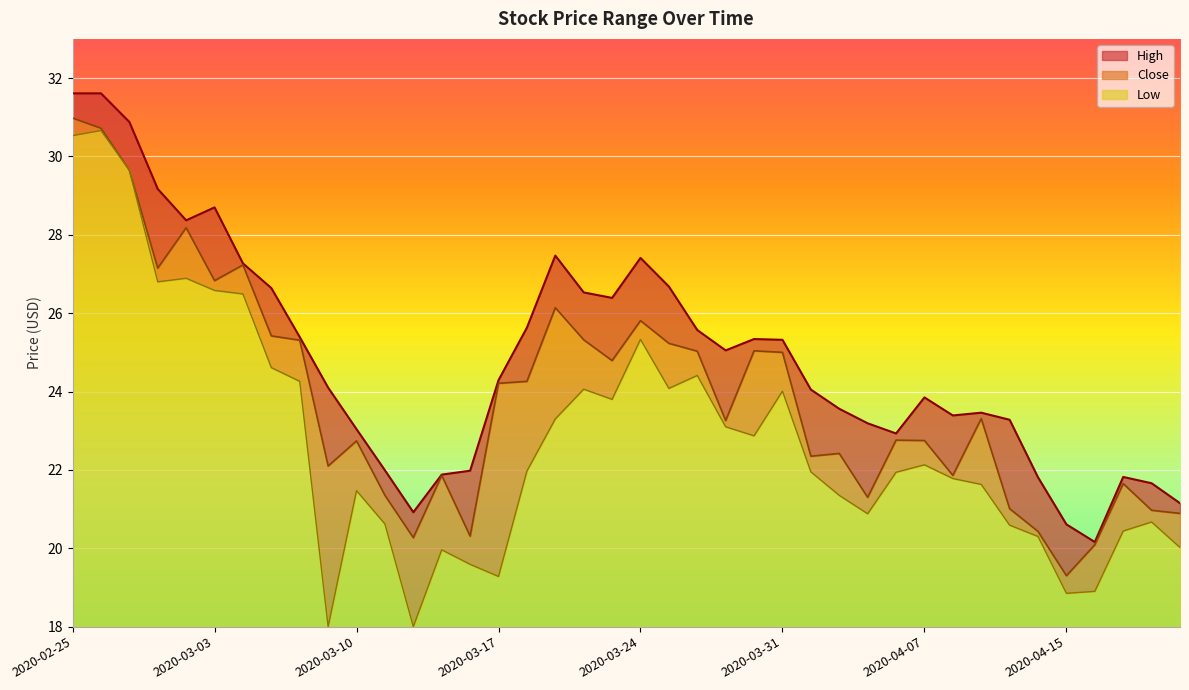

True or false: Low and Close cross at least once.

False